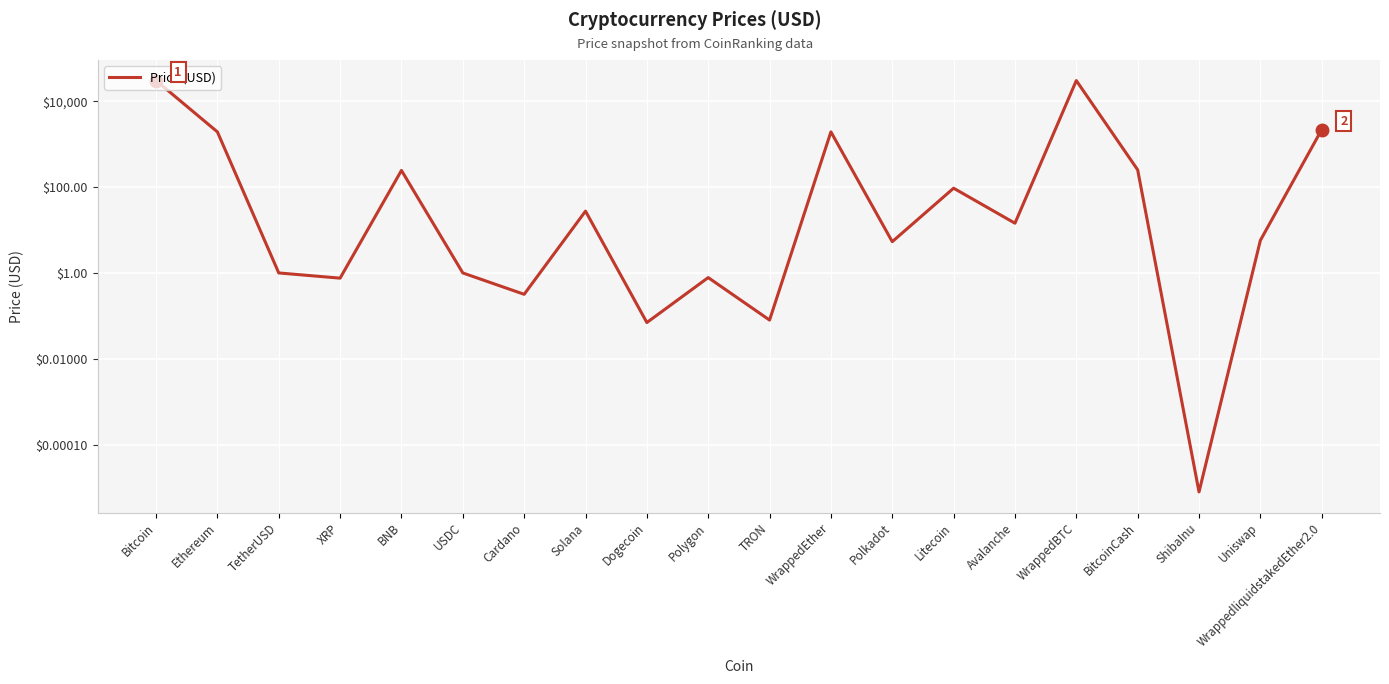

How many data points does each series have?

20